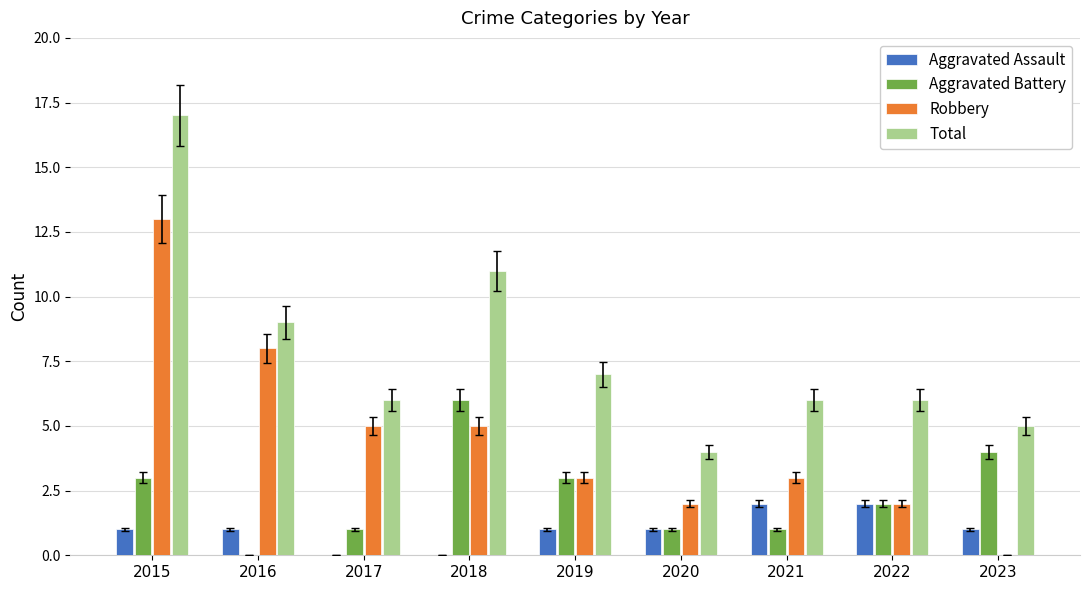

What is the sum of all Robbery values?

41